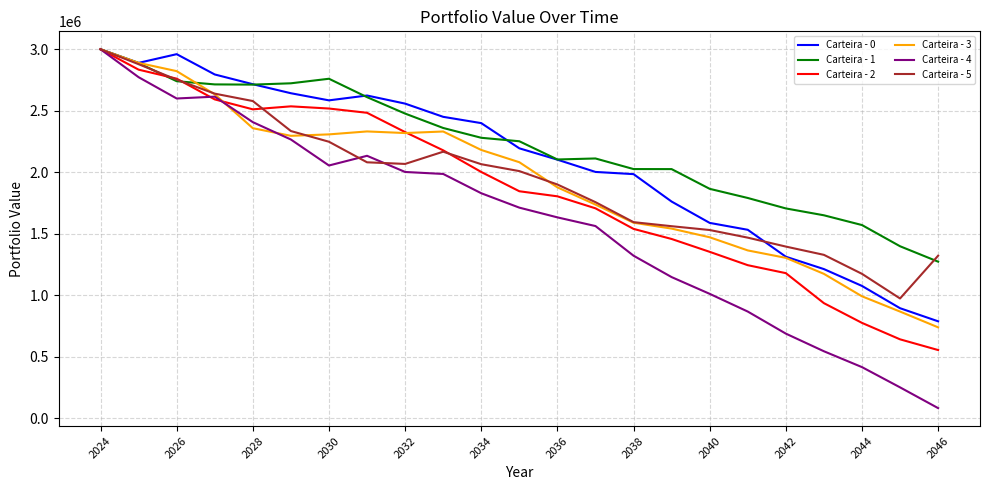

Does the chart have visible grid lines?

Yes